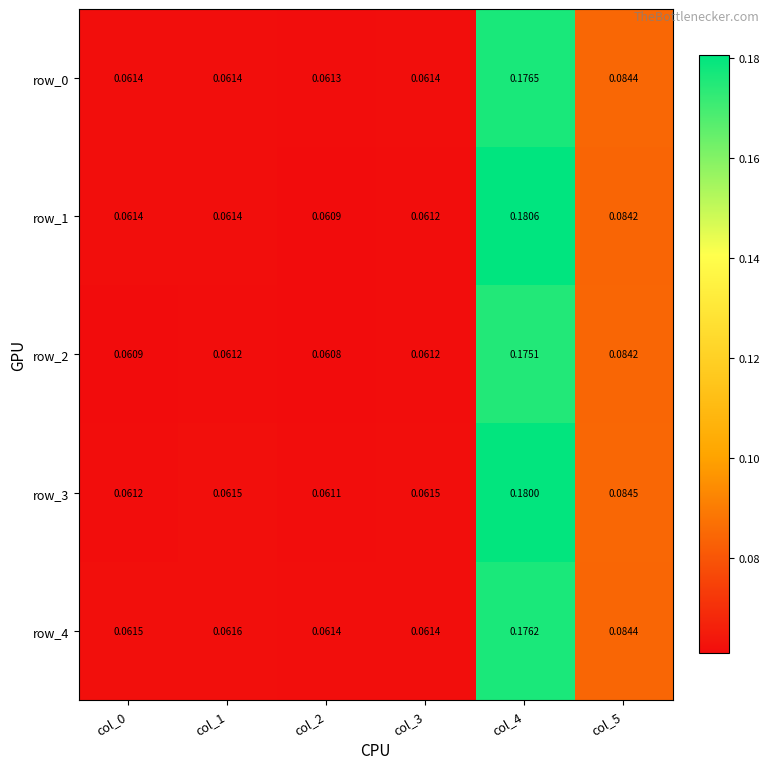

How many distinct data groups are displayed?

5